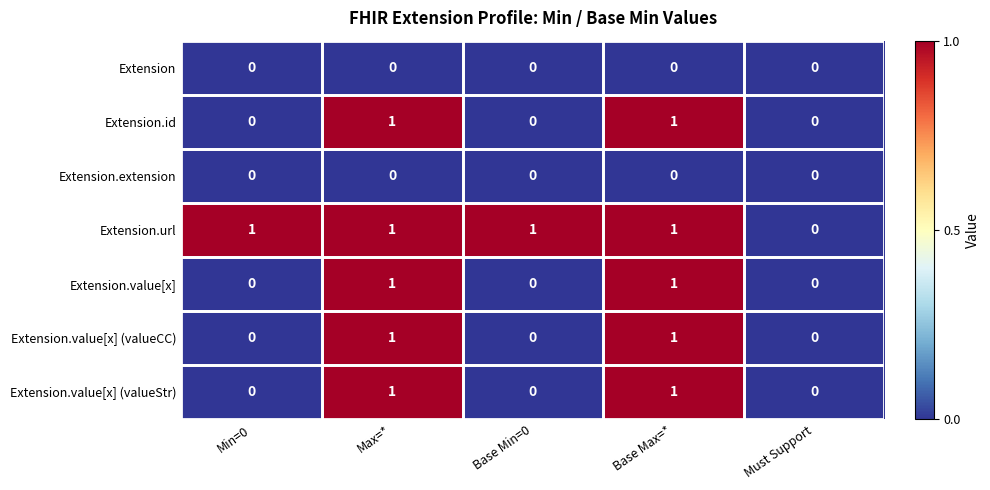

Is the value of Extension.url at Max=* greater than the value of Extension at Base Max=*?

Yes